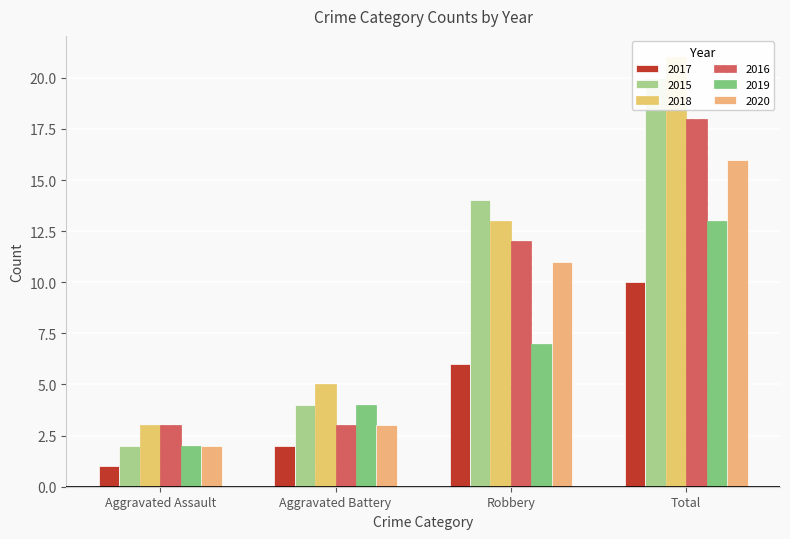

What is the smallest value displayed?

1